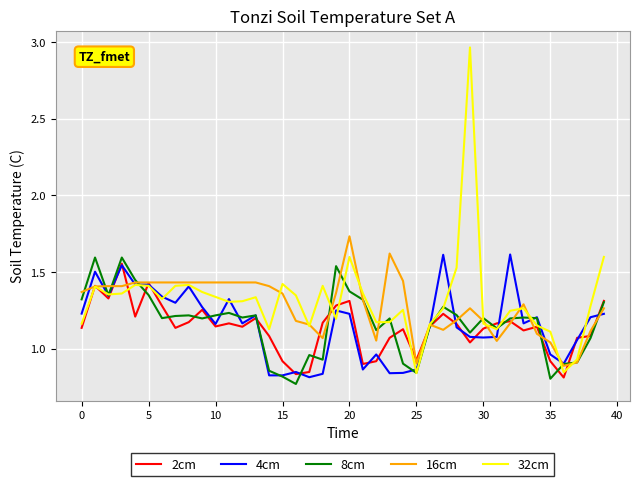

How many lines are shown in the chart?

5